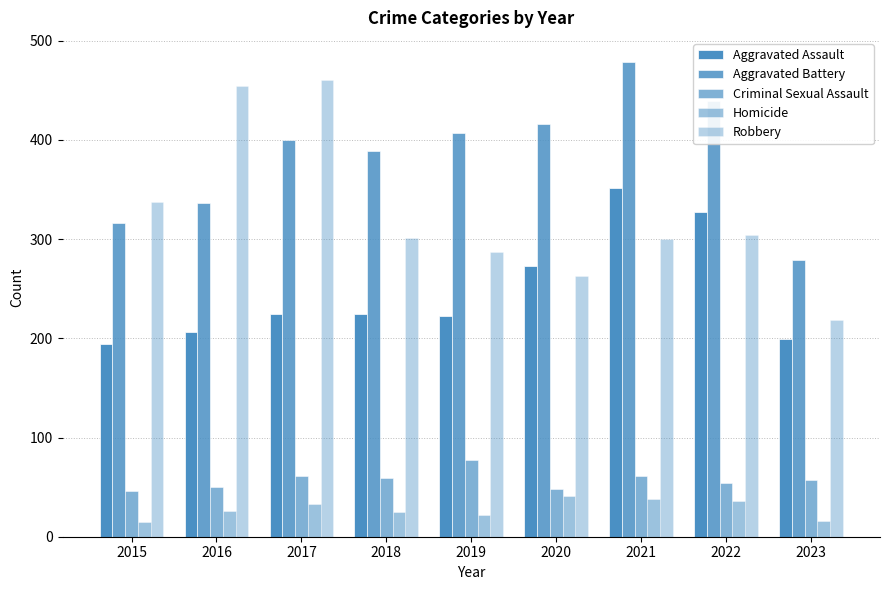

At which label does Robbery reach its peak?

2017